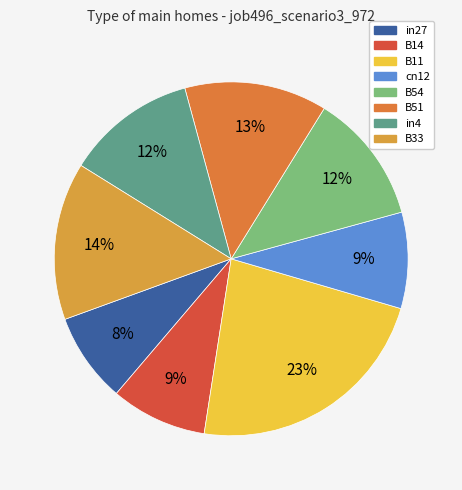

Is there any slice that represents more than half of the pie?

No